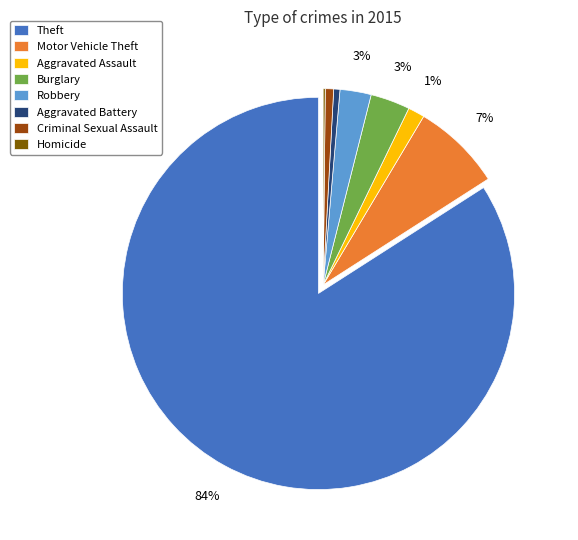

To the nearest percent, what is the combined percentage of Theft and Aggravated Assault?

85%